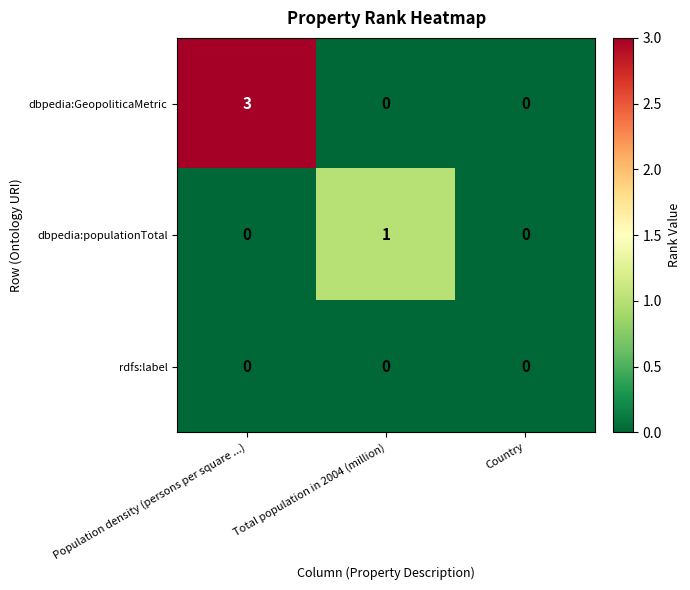

At which category is the sum across all series the highest?

Population density (persons per square ...)